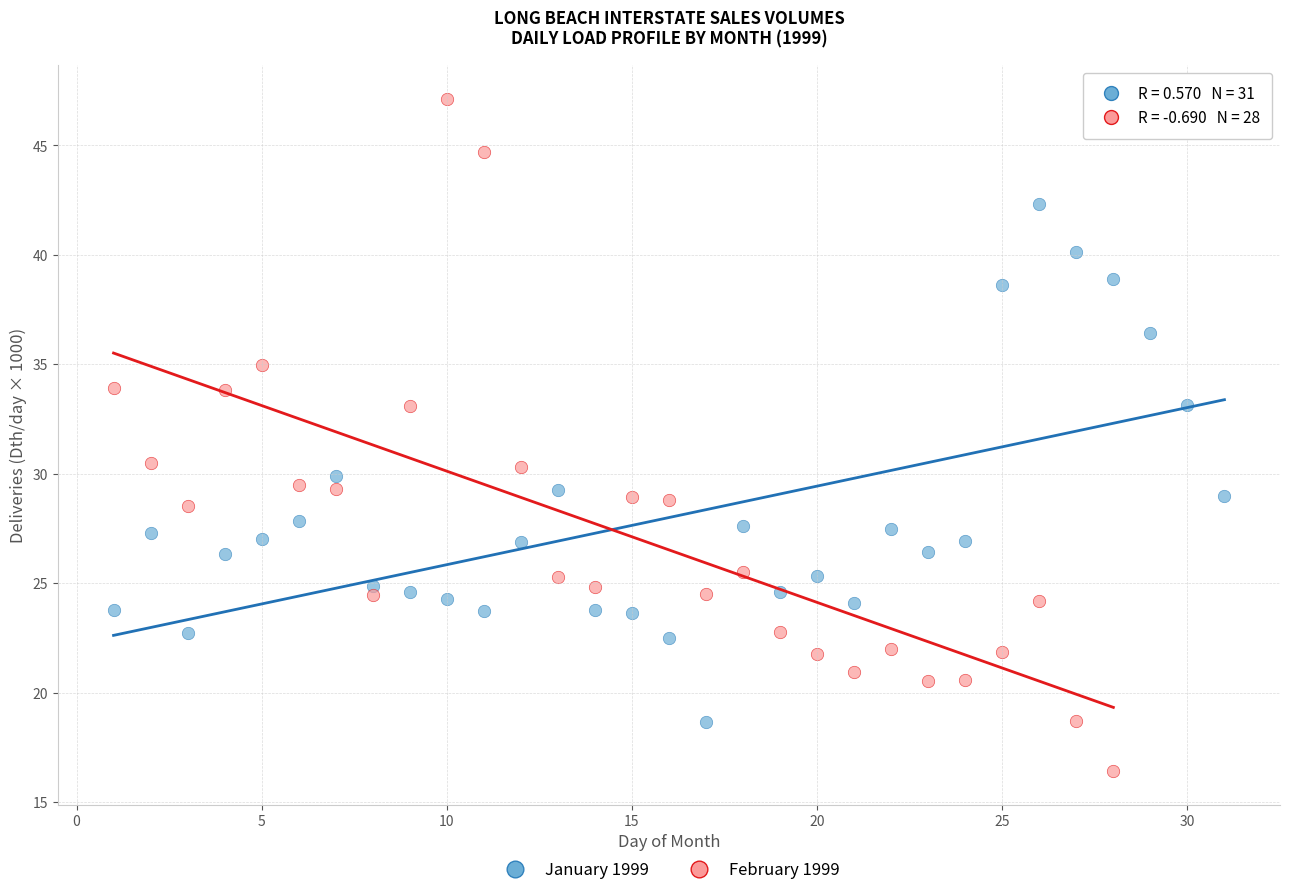

Which series contains the lowest Y value?

February 1999